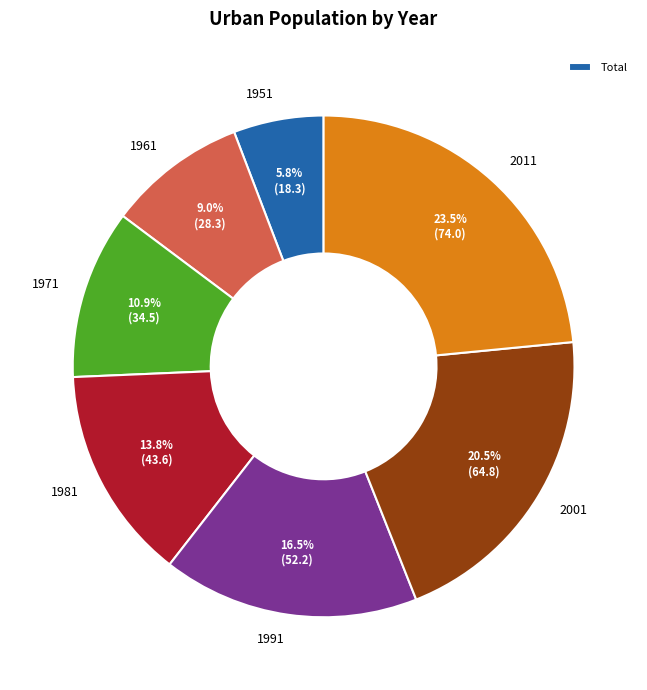

Is it true that 1951 is 6% of the pie?

True